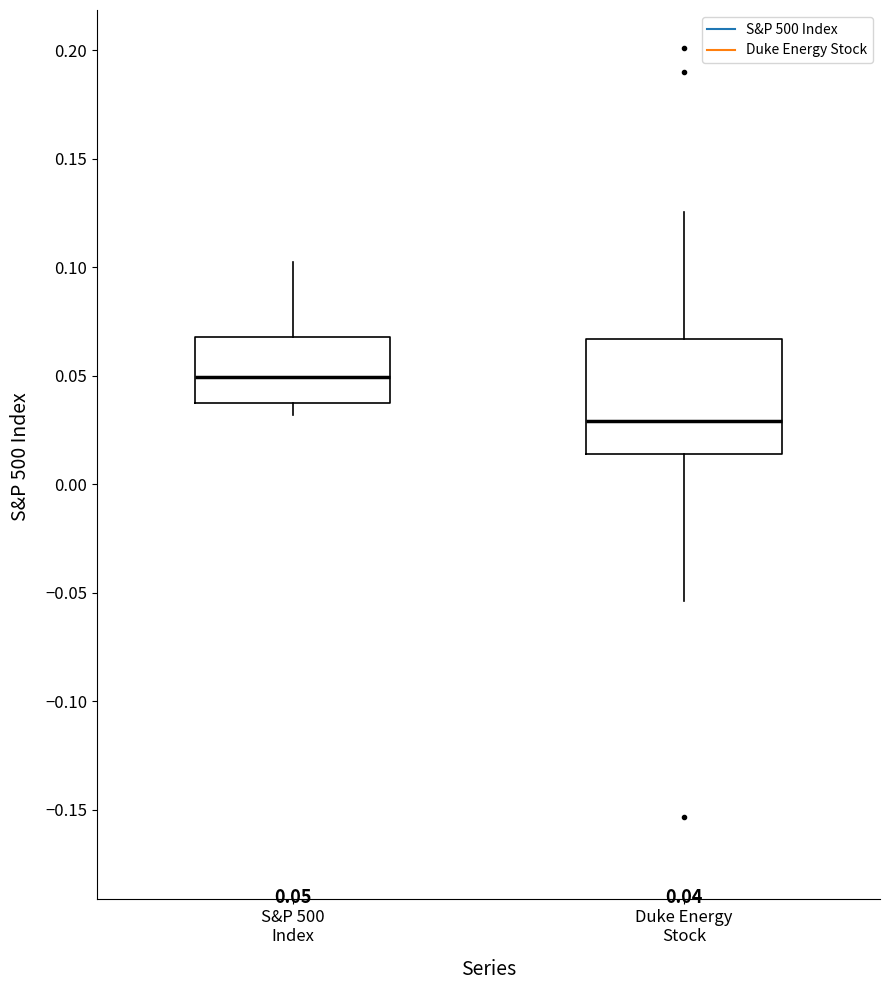

Which box is the tallest, from its lower edge to its upper edge?

Duke Energy Stock